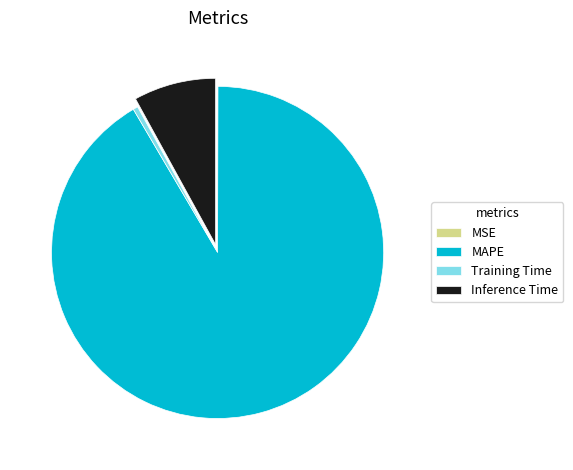

Is it true that Training Time is 0% of the pie?

True